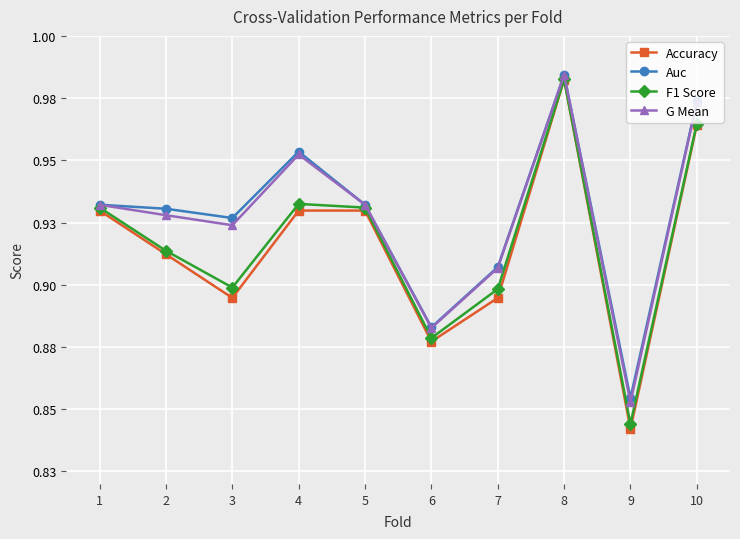

At how many categories does at least one series exceed 0?

10